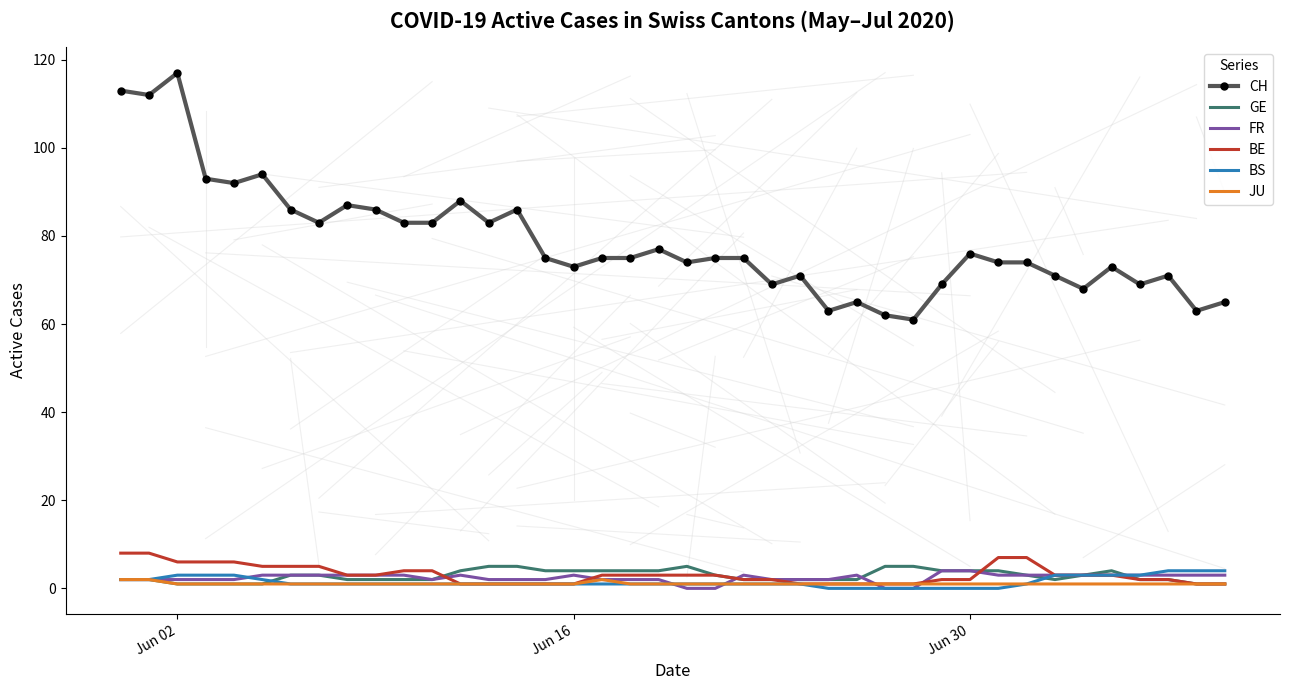

True or false: CH and JU intersect in this chart.

False